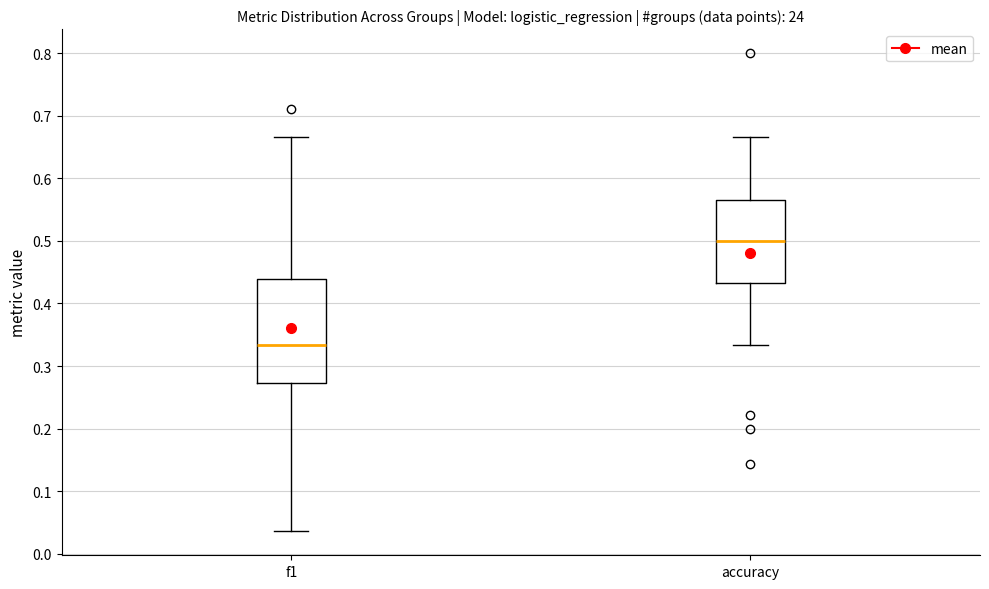

Which box is the tallest, from its lower edge to its upper edge?

f1